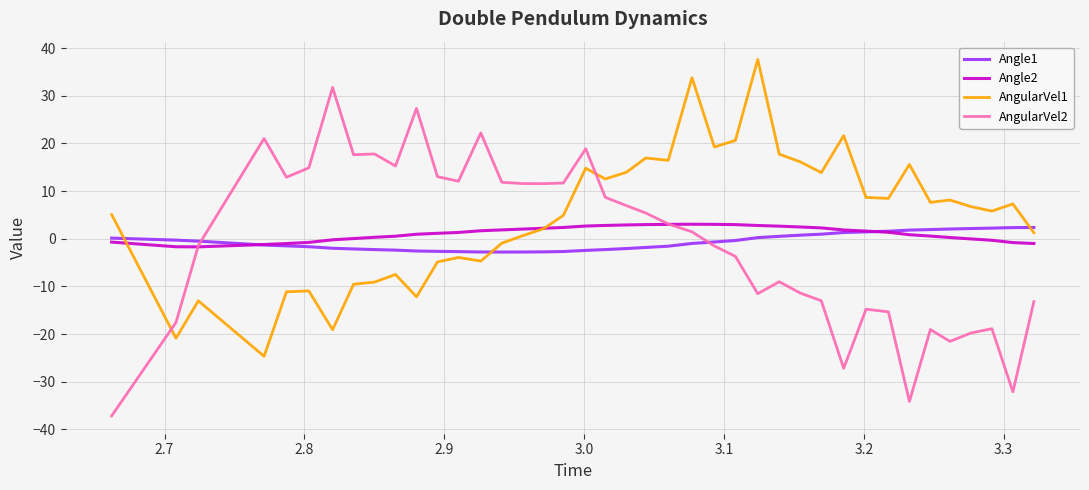

Which series has the largest total across all categories?

AngularVel1